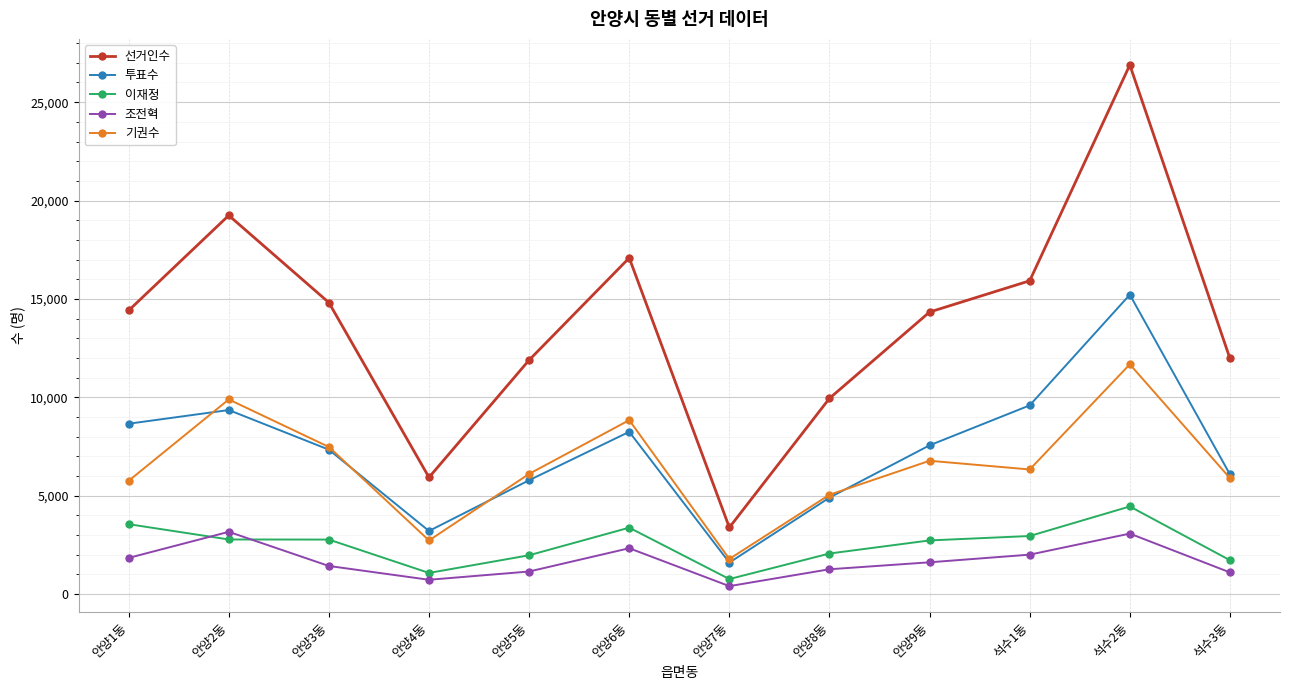

Rank the series by their maximum value, from lowest to highest.

조전혁, 이재정, 기권수, 투표수, 선거인수